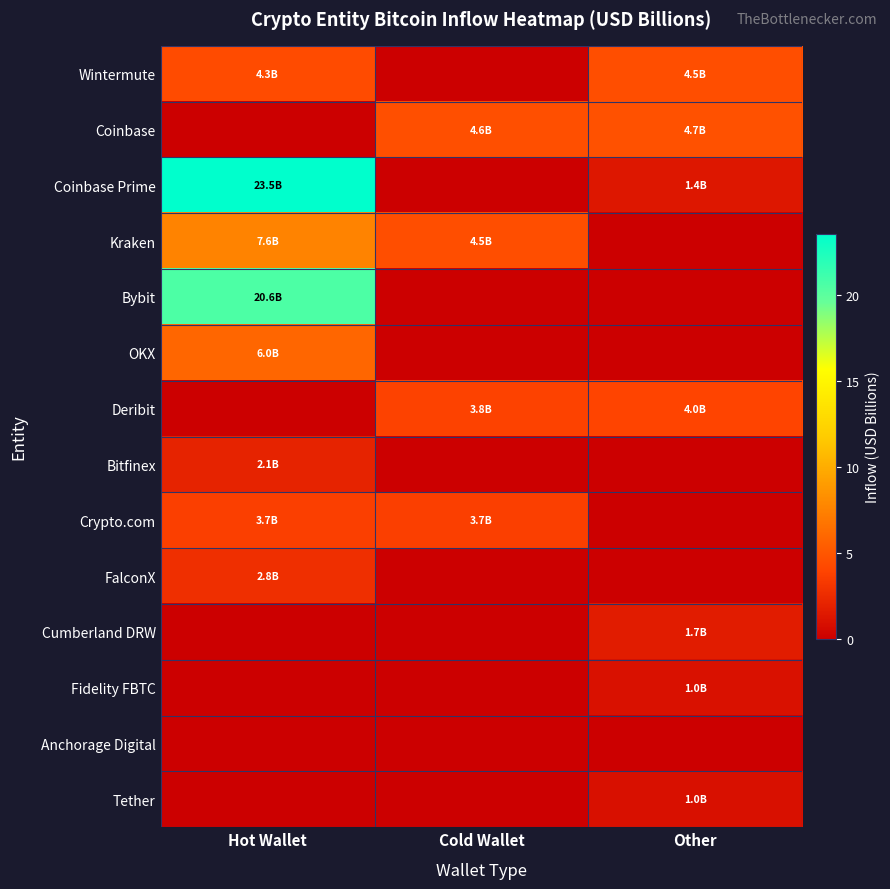

Reading left to right, what are all the values shown in this chart?

Wintermute: Hot Wallet=4.3	Cold Wallet=0.0	Other=4.5
Coinbase: Hot Wallet=0.0	Cold Wallet=4.6	Other=4.7
Coinbase Prime: Hot Wallet=23.5	Cold Wallet=0.0	Other=1.4
Kraken: Hot Wallet=7.6	Cold Wallet=4.5	Other=0.0
Bybit: Hot Wallet=20.6	Cold Wallet=0.0	Other=0.0
OKX: Hot Wallet=6.0	Cold Wallet=0.0	Other=0.0
Deribit: Hot Wallet=0.0	Cold Wallet=3.8	Other=4.0
Bitfinex: Hot Wallet=2.1	Cold Wallet=0.0	Other=0.0
Crypto.com: Hot Wallet=3.7	Cold Wallet=3.7	Other=0.0
FalconX: Hot Wallet=2.8	Cold Wallet=0.0	Other=0.0
Cumberland DRW: Hot Wallet=0.0	Cold Wallet=0.0	Other=1.7
Fidelity FBTC: Hot Wallet=0.0	Cold Wallet=0.0	Other=1.0
Anchorage Digital: Hot Wallet=0.0	Cold Wallet=0.0	Other=0.0
Tether: Hot Wallet=0.0	Cold Wallet=0.0	Other=1.0